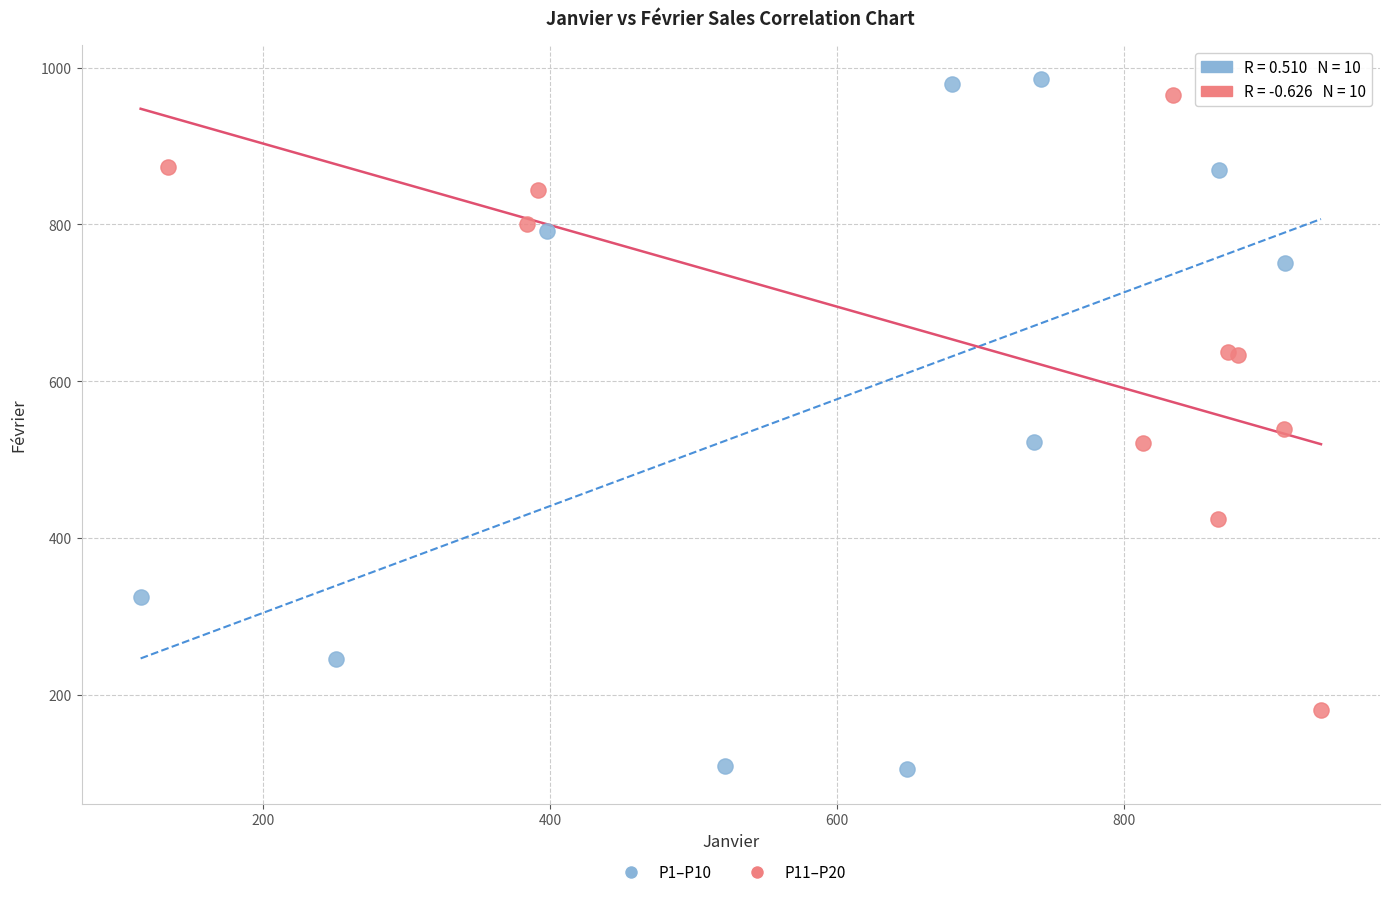

Which series contains the lowest Y value?

P1–P10